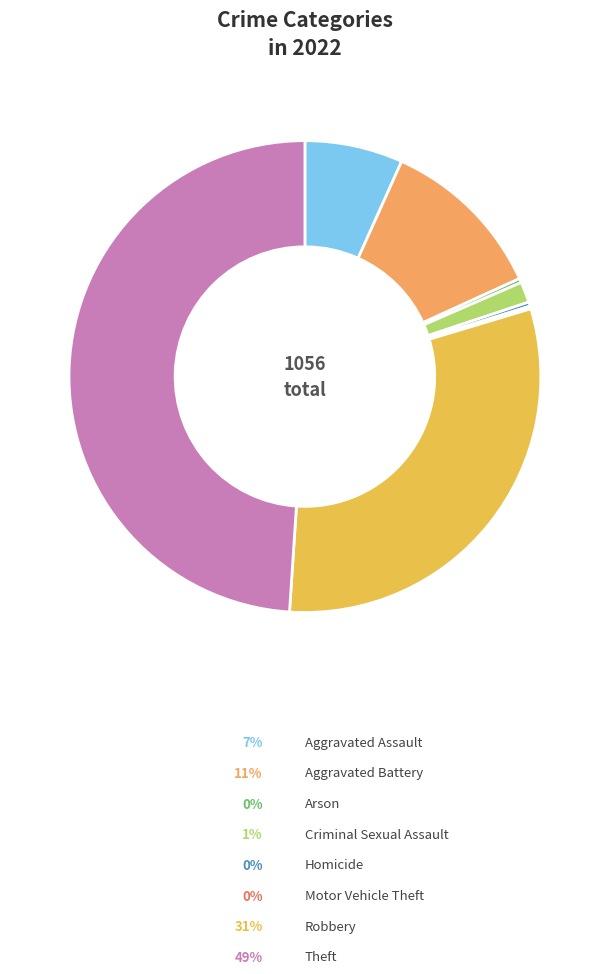

What percentage is NOT represented by Aggravated Battery?

88.5%